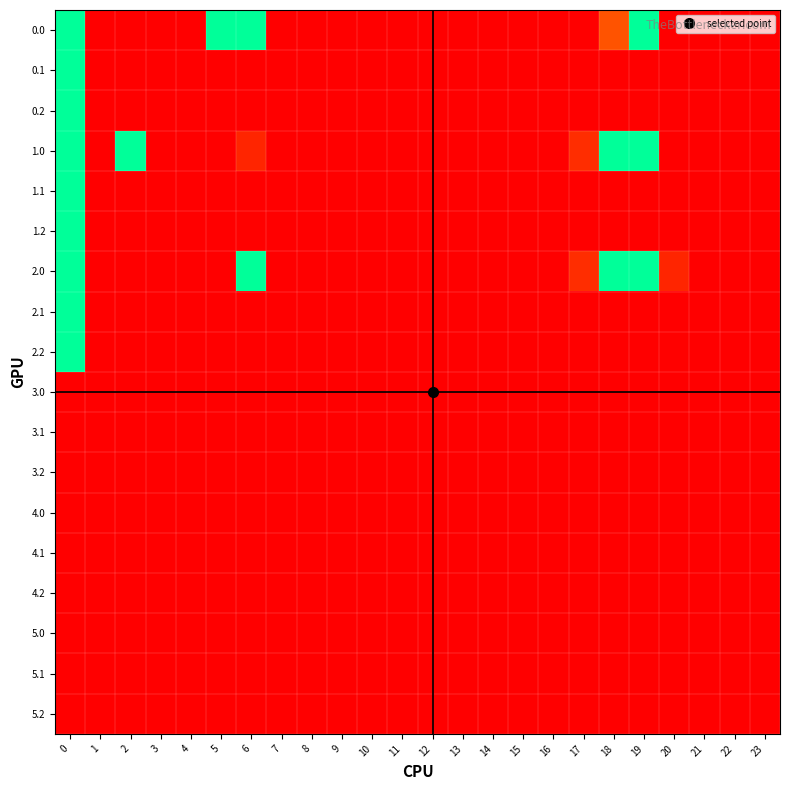

Reading right to left, what are all the values shown in this chart?

0.0: 23=0.0	22=0.0	21=0.0	20=0.0	19=400.0	18=79.5	17=0.0	16=0.0	15=0.0	14=0.0	13=0.0	12=0.0	11=0.0	10=0.0	9=0.0	8=0.0	7=0.0	6=400.0	5=400.0	4=0.0	3=0.0	2=0.0	1=0.0	0=400.0
0.1: 23=0.0	22=0.0	21=0.0	20=0.0	19=0.0	18=0.0	17=0.0	16=0.0	15=0.0	14=0.0	13=0.0	12=0.0	11=0.0	10=0.0	9=0.0	8=0.0	7=0.0	6=0.8	5=0.0	4=0.0	3=0.0	2=0.0	1=0.0	0=400.0
0.2: 23=0.0	22=0.0	21=0.0	20=0.0	19=1.8	18=0.0	17=0.0	16=0.0	15=0.0	14=0.0	13=0.0	12=0.0	11=0.0	10=0.0	9=0.0	8=0.0	7=0.0	6=0.0	5=0.0	4=0.0	3=0.0	2=0.0	1=0.0	0=400.0
1.0: 23=0.0	22=0.0	21=0.0	20=0.0	19=400.0	18=400.0	17=43.5	16=0.0	15=0.0	14=0.0	13=0.0	12=0.0	11=0.0	10=0.0	9=0.0	8=0.0	7=0.0	6=36.0	5=0.0	4=0.0	3=0.0	2=400.0	1=0.0	0=400.0
1.1: 23=0.0	22=0.0	21=0.0	20=0.0	19=0.0	18=0.8	17=0.0	16=0.0	15=0.0	14=0.0	13=0.0	12=0.0	11=0.0	10=0.0	9=0.0	8=0.0	7=0.0	6=0.0	5=0.0	4=0.0	3=0.0	2=0.0	1=0.0	0=400.0
1.2: 23=0.0	22=0.0	21=0.0	20=0.0	19=0.0	18=0.0	17=0.0	16=0.0	15=0.0	14=0.0	13=0.0	12=0.0	11=0.0	10=0.0	9=0.0	8=0.0	7=0.0	6=1.8	5=0.0	4=0.0	3=0.0	2=0.0	1=0.0	0=400.0
2.0: 23=0.0	22=0.0	21=0.0	20=36.0	19=400.0	18=400.0	17=43.5	16=0.0	15=0.0	14=0.0	13=0.0	12=0.0	11=0.0	10=0.0	9=0.0	8=0.0	7=0.0	6=400.0	5=0.0	4=0.0	3=0.0	2=0.0	1=0.0	0=400.0
2.1: 23=0.0	22=0.0	21=0.0	20=0.0	19=0.0	18=0.0	17=0.0	16=0.0	15=0.0	14=0.0	13=0.0	12=0.0	11=0.0	10=0.0	9=0.0	8=0.0	7=0.0	6=0.8	5=0.0	4=0.0	3=0.0	2=0.0	1=0.0	0=400.0
2.2: 23=0.0	22=0.0	21=0.0	20=1.8	19=0.0	18=0.0	17=0.0	16=0.0	15=0.0	14=0.0	13=0.0	12=0.0	11=0.0	10=0.0	9=0.0	8=0.0	7=0.0	6=0.0	5=0.0	4=0.0	3=0.0	2=0.0	1=0.0	0=400.0
3.0: 23=0.0	22=0.0	21=0.0	20=0.0	19=0.0	18=0.0	17=0.0	16=0.0	15=0.0	14=0.0	13=0.0	12=0.0	11=0.0	10=0.0	9=0.0	8=0.0	7=0.0	6=0.0	5=0.0	4=0.0	3=0.0	2=0.0	1=0.0	0=0.0
3.1: 23=0.0	22=0.0	21=0.0	20=0.0	19=0.0	18=0.0	17=0.0	16=0.0	15=0.0	14=0.0	13=0.0	12=0.0	11=0.0	10=0.0	9=0.0	8=0.0	7=0.0	6=0.0	5=0.0	4=0.0	3=0.0	2=0.0	1=0.0	0=0.0
3.2: 23=0.0	22=0.0	21=0.0	20=0.0	19=0.0	18=0.0	17=0.0	16=0.0	15=0.0	14=0.0	13=0.0	12=0.0	11=0.0	10=0.0	9=0.0	8=0.0	7=0.0	6=0.0	5=0.0	4=0.0	3=0.0	2=0.0	1=0.0	0=0.0
4.0: 23=0.0	22=0.0	21=0.0	20=0.0	19=0.0	18=0.0	17=0.0	16=0.0	15=0.0	14=0.0	13=0.0	12=0.0	11=0.0	10=0.0	9=0.0	8=0.0	7=0.0	6=0.0	5=0.0	4=0.0	3=0.0	2=0.0	1=0.0	0=0.0
4.1: 23=0.0	22=0.0	21=0.0	20=0.0	19=0.0	18=0.0	17=0.0	16=0.0	15=0.0	14=0.0	13=0.0	12=0.0	11=0.0	10=0.0	9=0.0	8=0.0	7=0.0	6=0.0	5=0.0	4=0.0	3=0.0	2=0.0	1=0.0	0=0.0
4.2: 23=0.0	22=0.0	21=0.0	20=0.0	19=0.0	18=0.0	17=0.0	16=0.0	15=0.0	14=0.0	13=0.0	12=0.0	11=0.0	10=0.0	9=0.0	8=0.0	7=0.0	6=0.0	5=0.0	4=0.0	3=0.0	2=0.0	1=0.0	0=0.0
5.0: 23=0.0	22=0.0	21=0.0	20=0.0	19=0.0	18=0.0	17=0.0	16=0.0	15=0.0	14=0.0	13=0.0	12=0.0	11=0.0	10=0.0	9=0.0	8=0.0	7=0.0	6=0.0	5=0.0	4=0.0	3=0.0	2=0.0	1=0.0	0=0.0
5.1: 23=0.0	22=0.0	21=0.0	20=0.0	19=0.0	18=0.0	17=0.0	16=0.0	15=0.0	14=0.0	13=0.0	12=0.0	11=0.0	10=0.0	9=0.0	8=0.0	7=0.0	6=0.0	5=0.0	4=0.0	3=0.0	2=0.0	1=0.0	0=0.0
5.2: 23=0.0	22=0.0	21=0.0	20=0.0	19=0.0	18=0.0	17=0.0	16=0.0	15=0.0	14=0.0	13=0.0	12=0.0	11=0.0	10=0.0	9=0.0	8=0.0	7=0.0	6=0.0	5=0.0	4=0.0	3=0.0	2=0.0	1=0.0	0=0.0